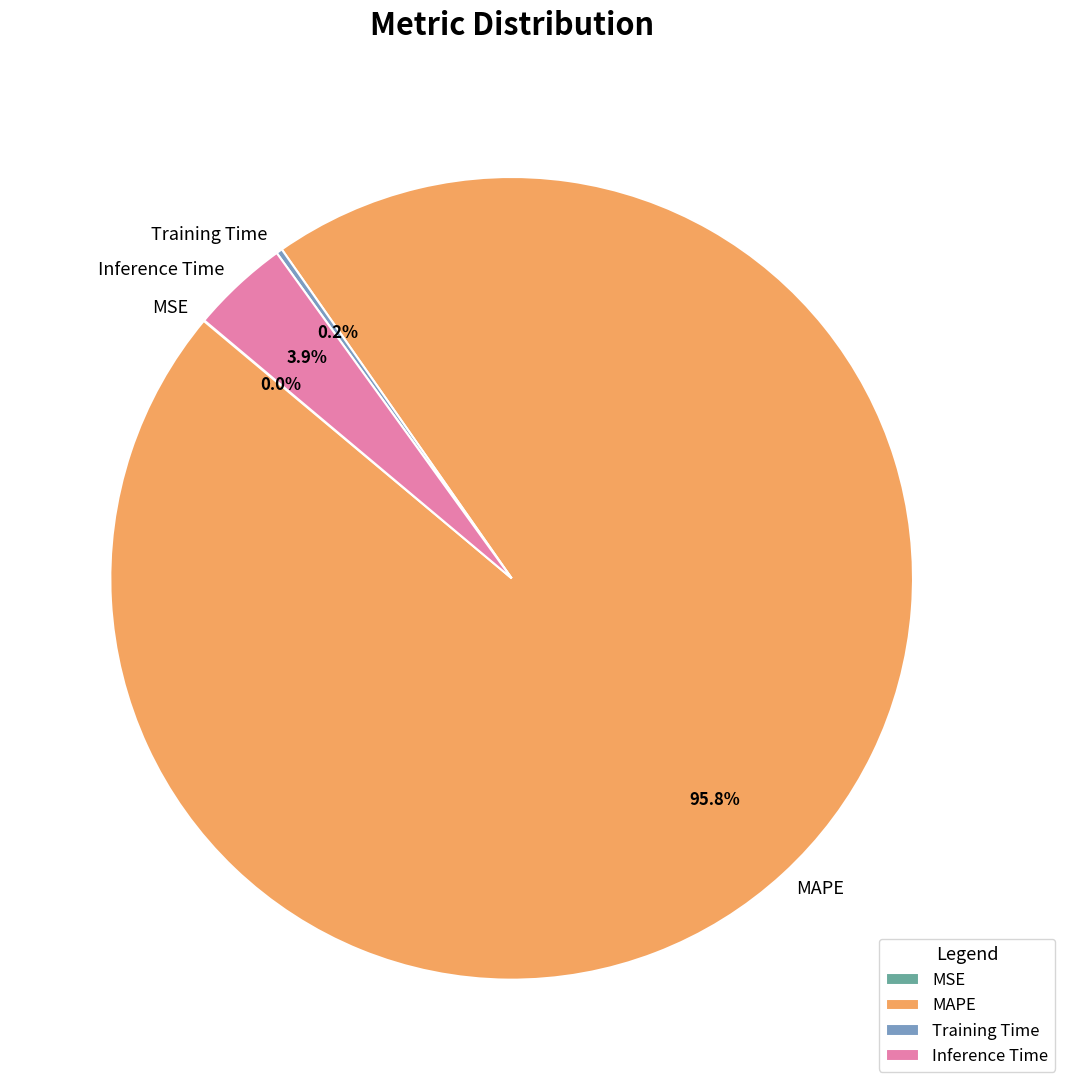

To the nearest percent, what is the average slice percentage?

25%